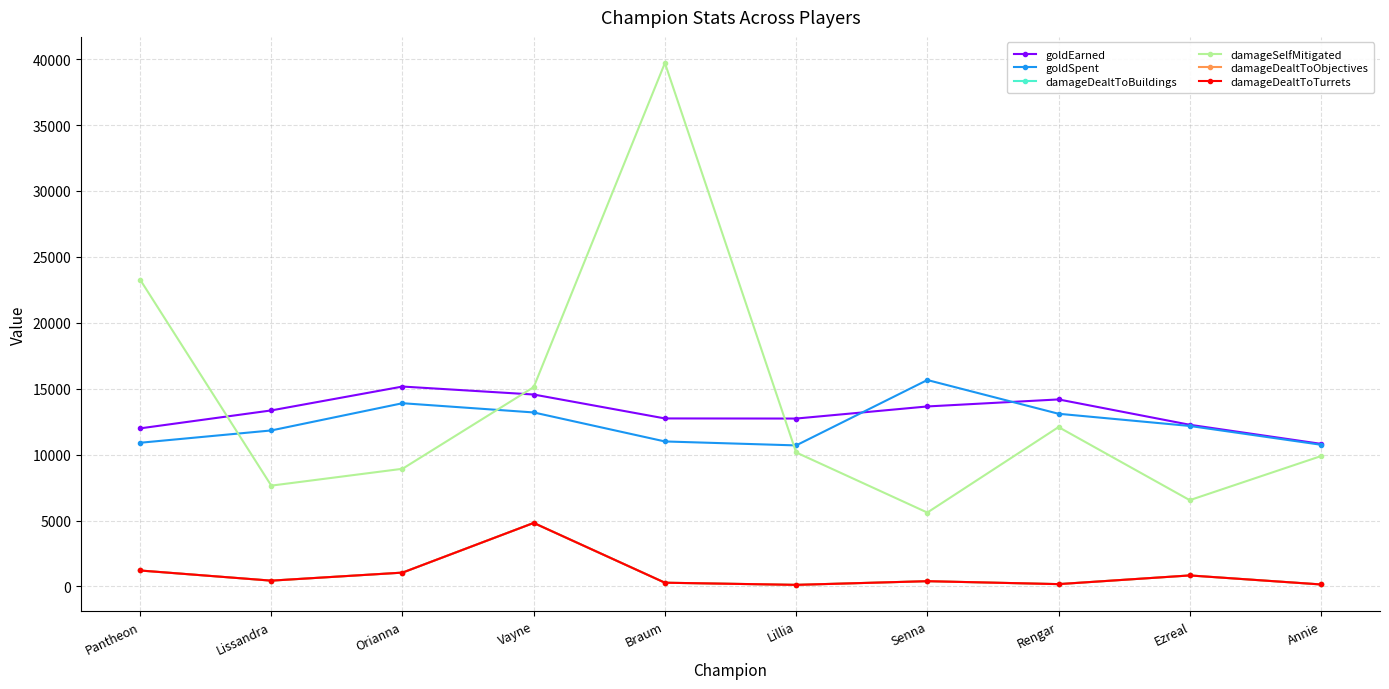

Where is the first local maximum for damageDealtToObjectives?

Vayne